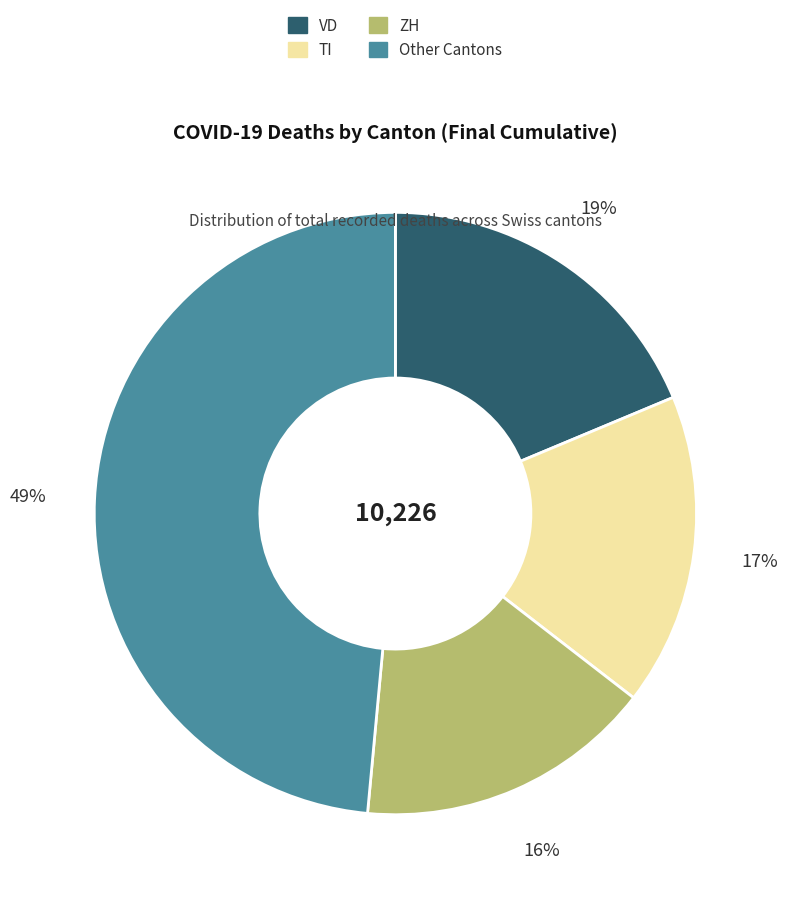

How many slices are in this pie chart?

4